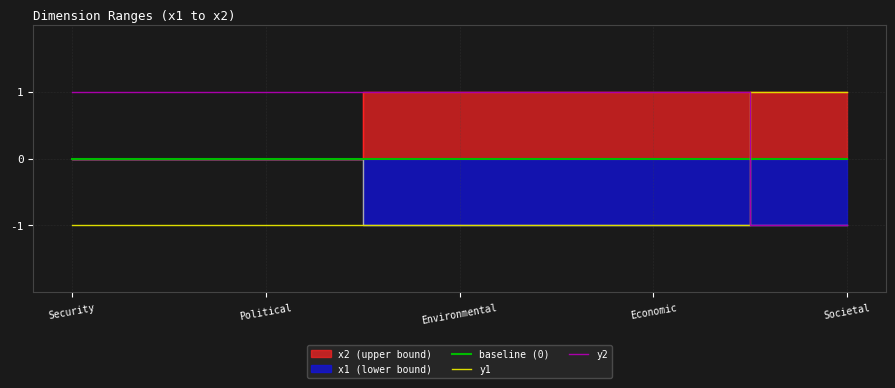

Between Security and Environmental, which is larger?

Security